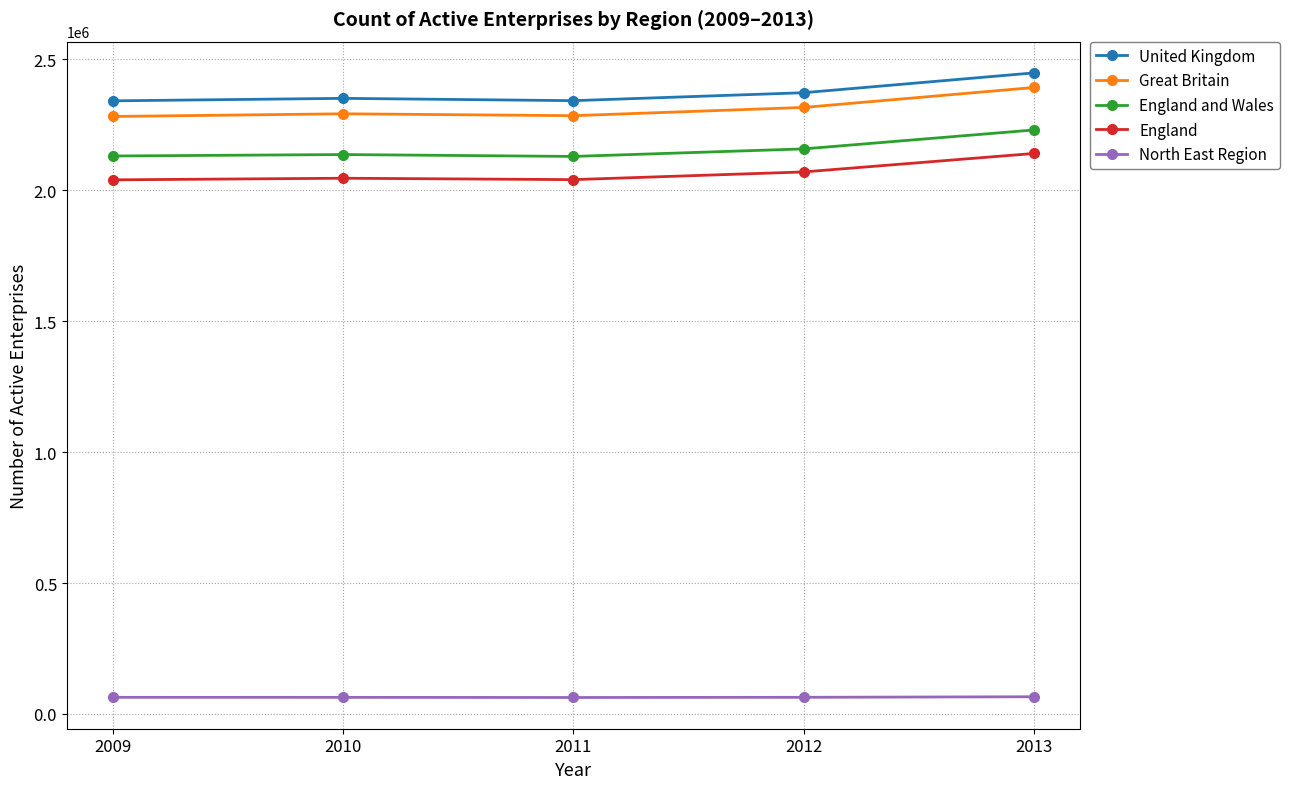

The England and Wales series shows 2158385 at 2012. True or false?

True